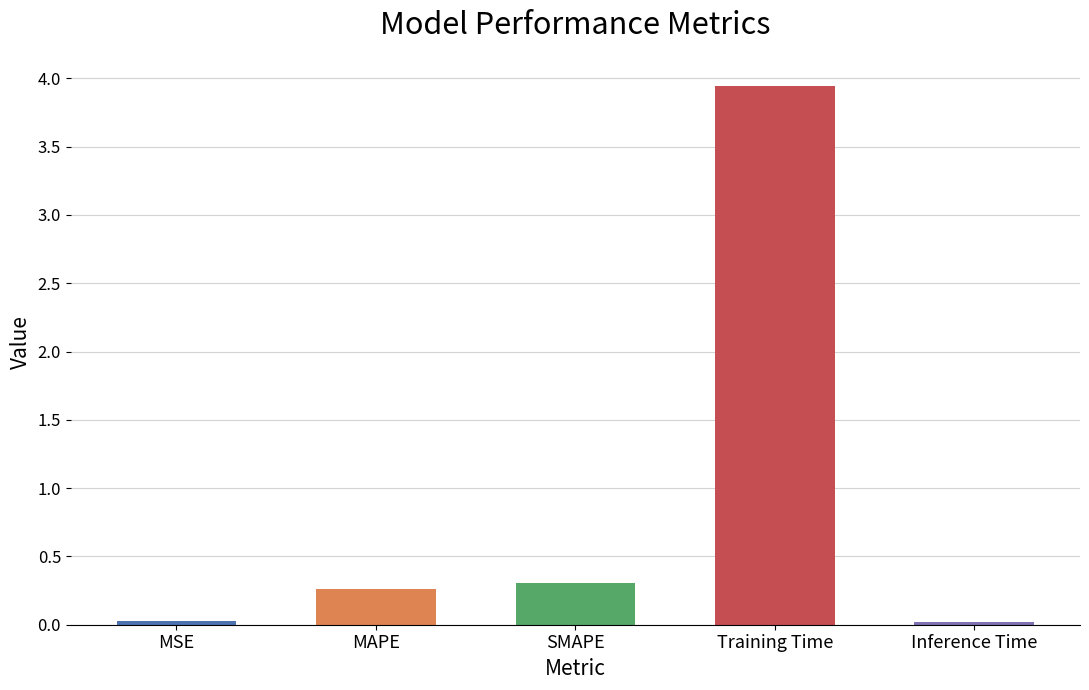

At which category does the chart reach its peak across all series?

Training Time